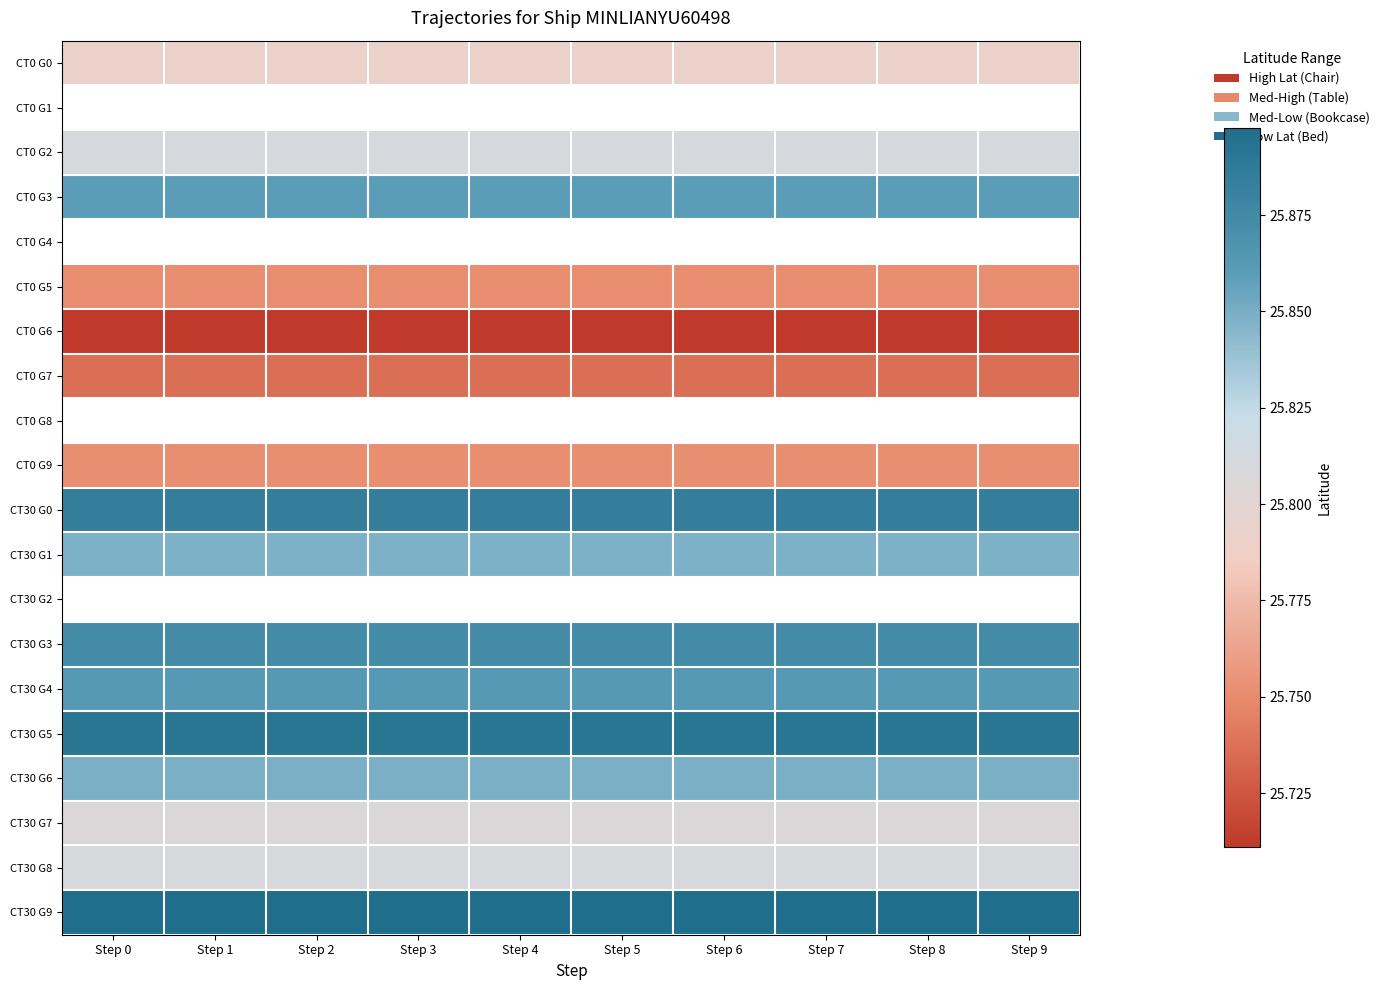

Count the number of categories in the chart.

10